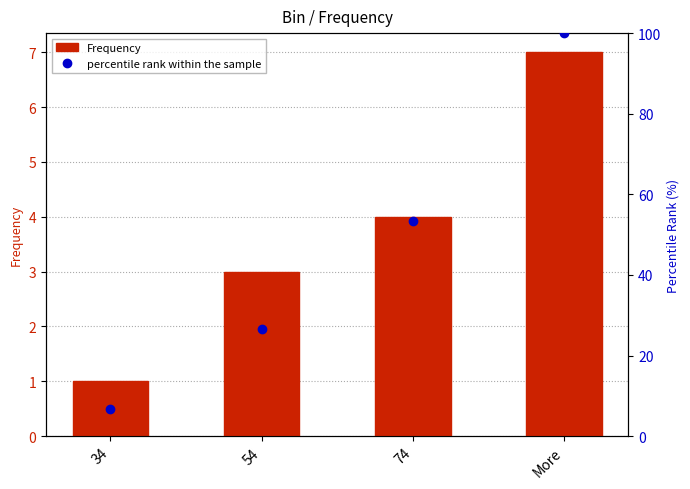

Rank the categories by Frequency value from highest to lowest.

More, 74, 54, 34